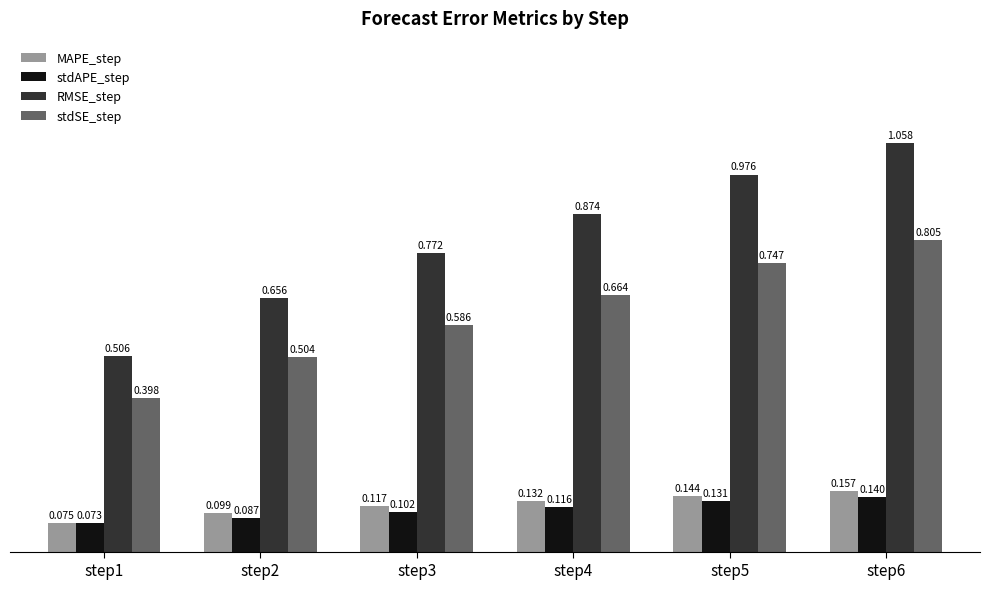

Which series has the widest spread of values?

RMSE_step